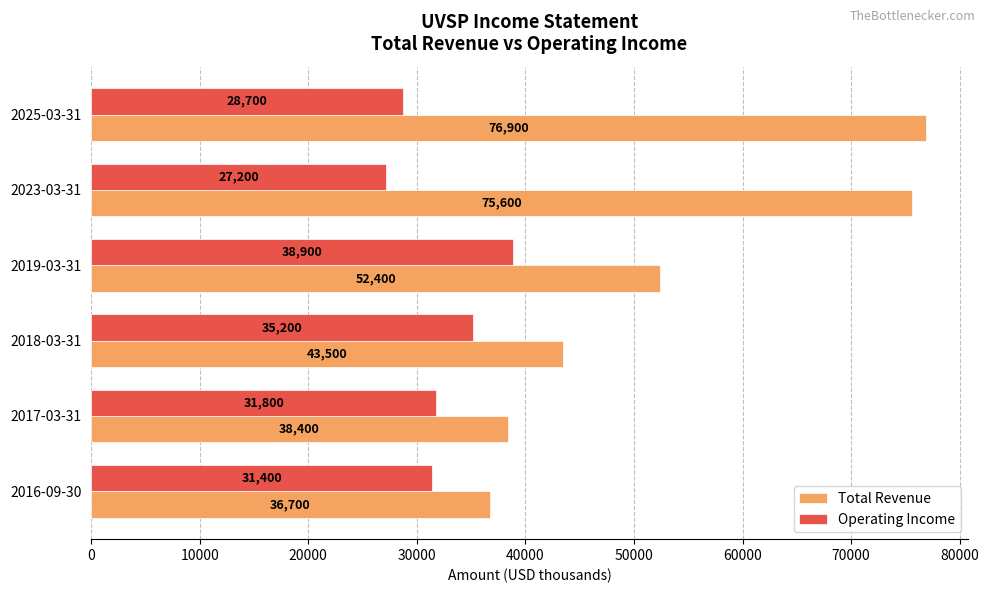

What is the total value across all series at 2023-03-31?

102800